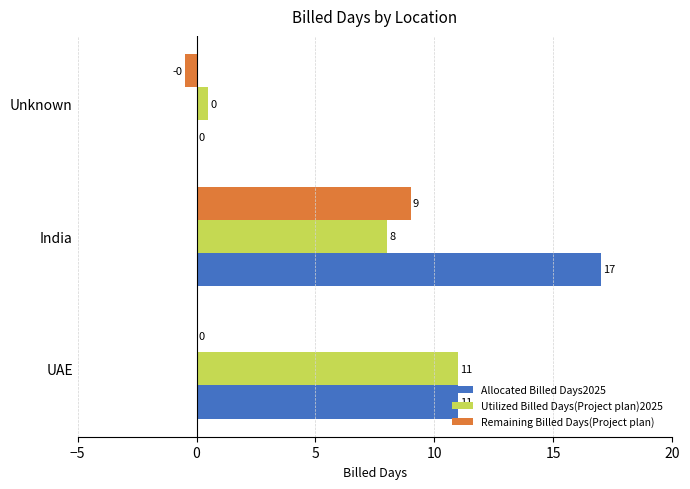

The Remaining Billed Days(Project plan) series shows 9.0 at India. True or false?

True